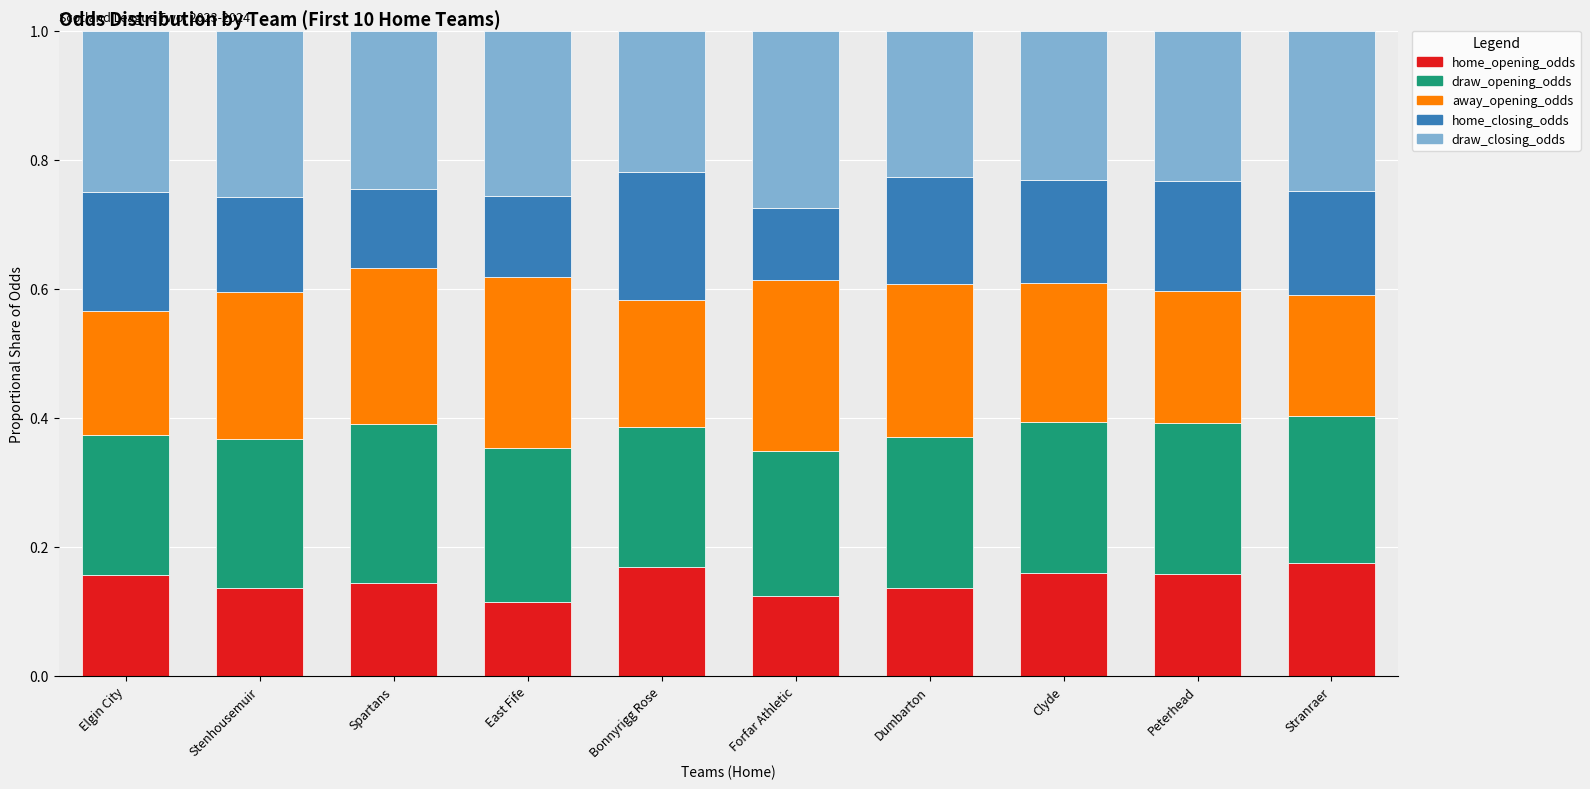

Does the chart contain any negative values?

No